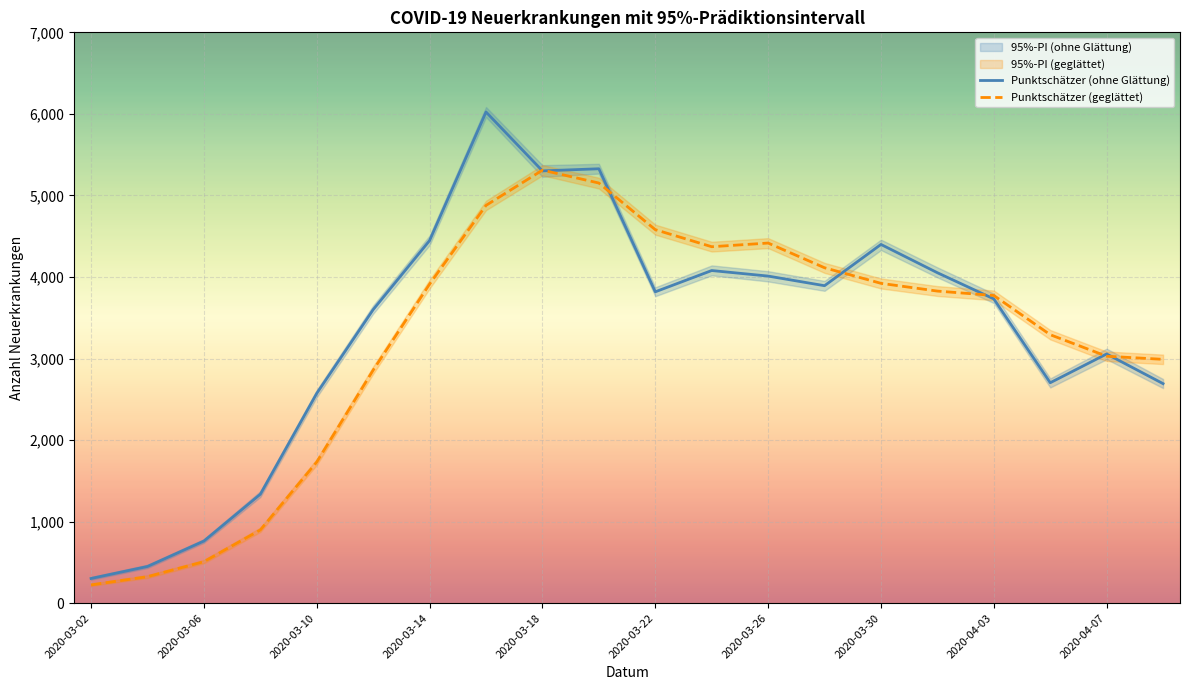

At which label does Punktschätzer (geglättet) reach its minimum?

2020-03-02